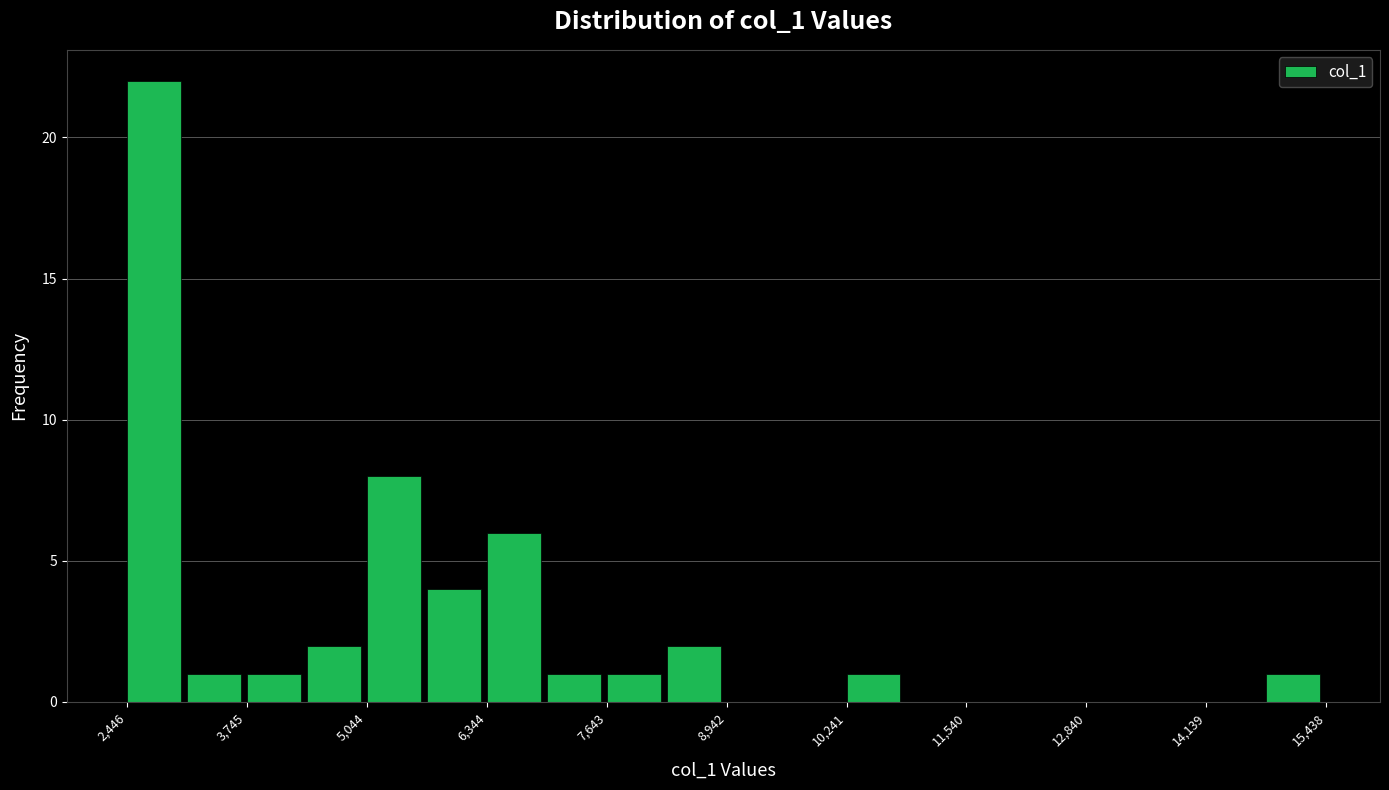

Around what value on the x-axis is the tallest bar? Give the approximate position of its centre, as read against the axis.

2800